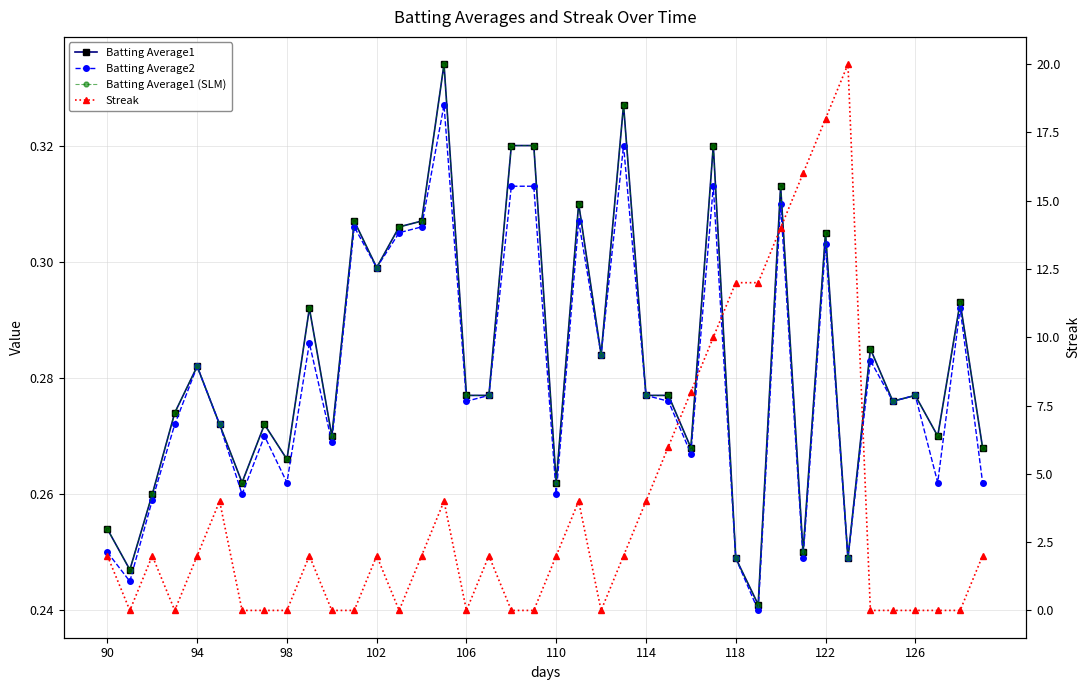

True or false: Batting Average1 and Batting Average1 (SLM) intersect in this chart.

False